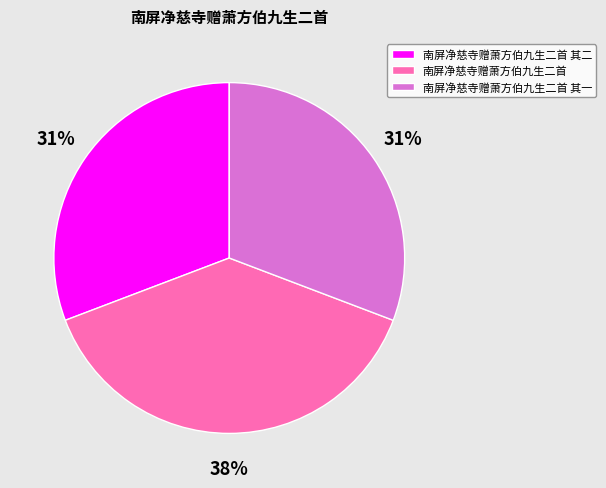

Approximately how many times larger is the value at 南屏净慈寺赠萧方伯九生二首 其一 compared to 南屏净慈寺赠萧方伯九生二首 其二?

1.0